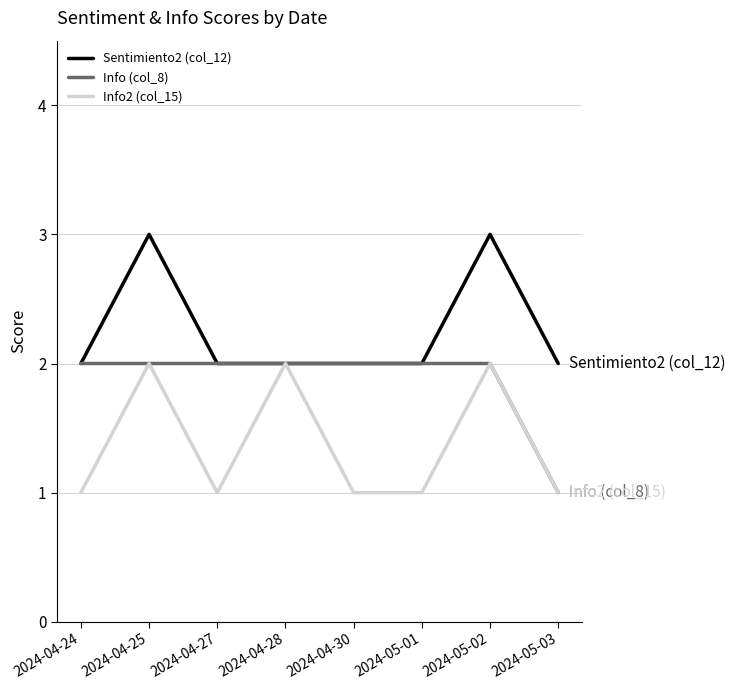

Between 2024-04-24 and 2024-05-03, which series saw the biggest shift?

Info (col_8)